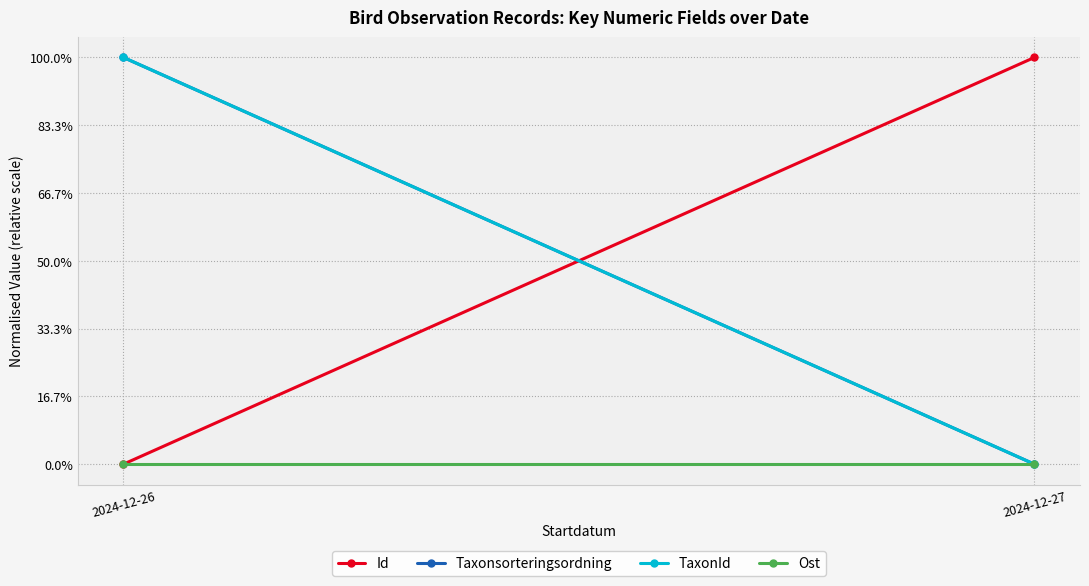

What is the highest value of the Taxonsorteringsordning series?

1.0